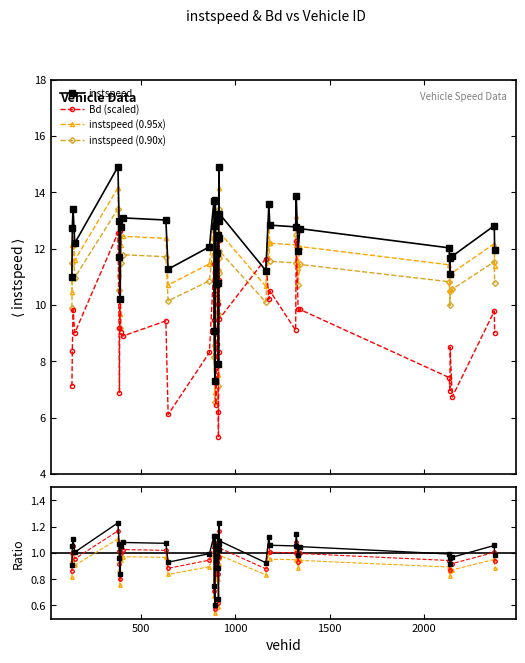

What is the value of the Bd point at the 16th from the left?

11.2